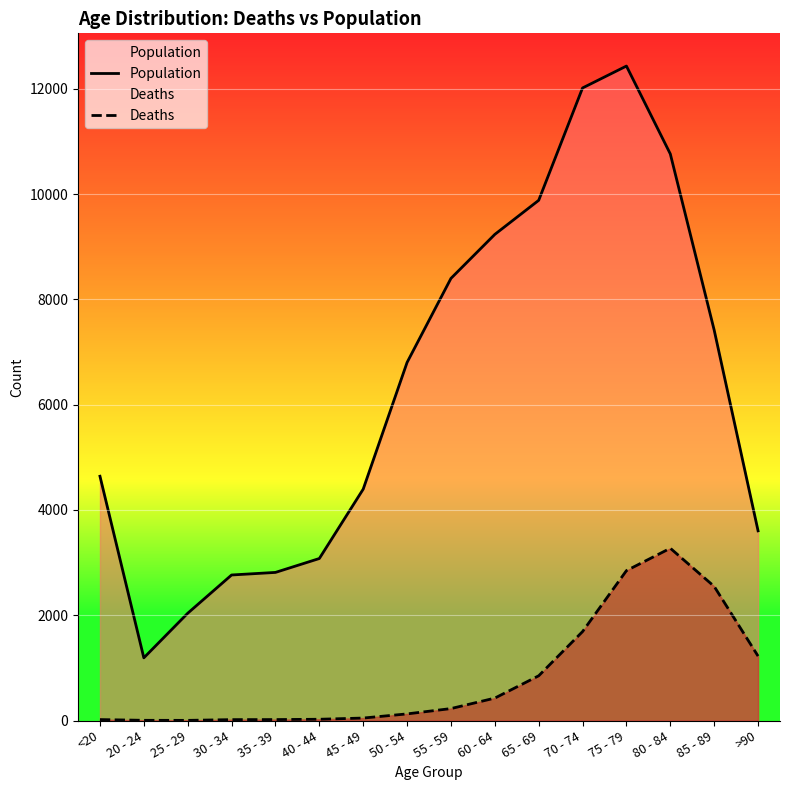

Reading left to right, what are all the values shown in this chart?

Population: 4641	1191	2038	2765	2814	3078	4396	6803	8400	9236	9883	12018	12434	10764	7417	3604
Deaths: 18	4	3	17	18	24	47	126	227	426	850	1690	2848	3273	2548	1224